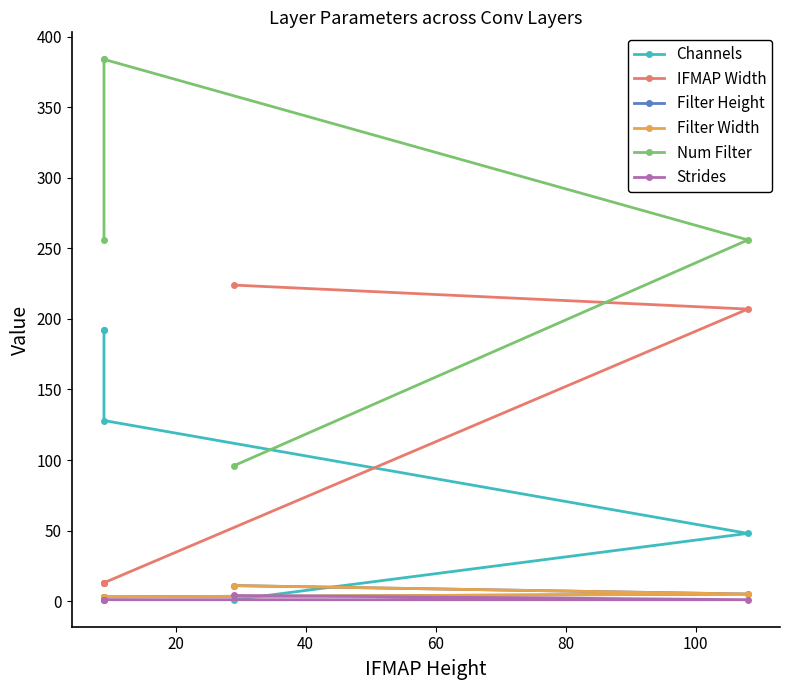

True or false: Channels and Num Filter cross at least once.

False